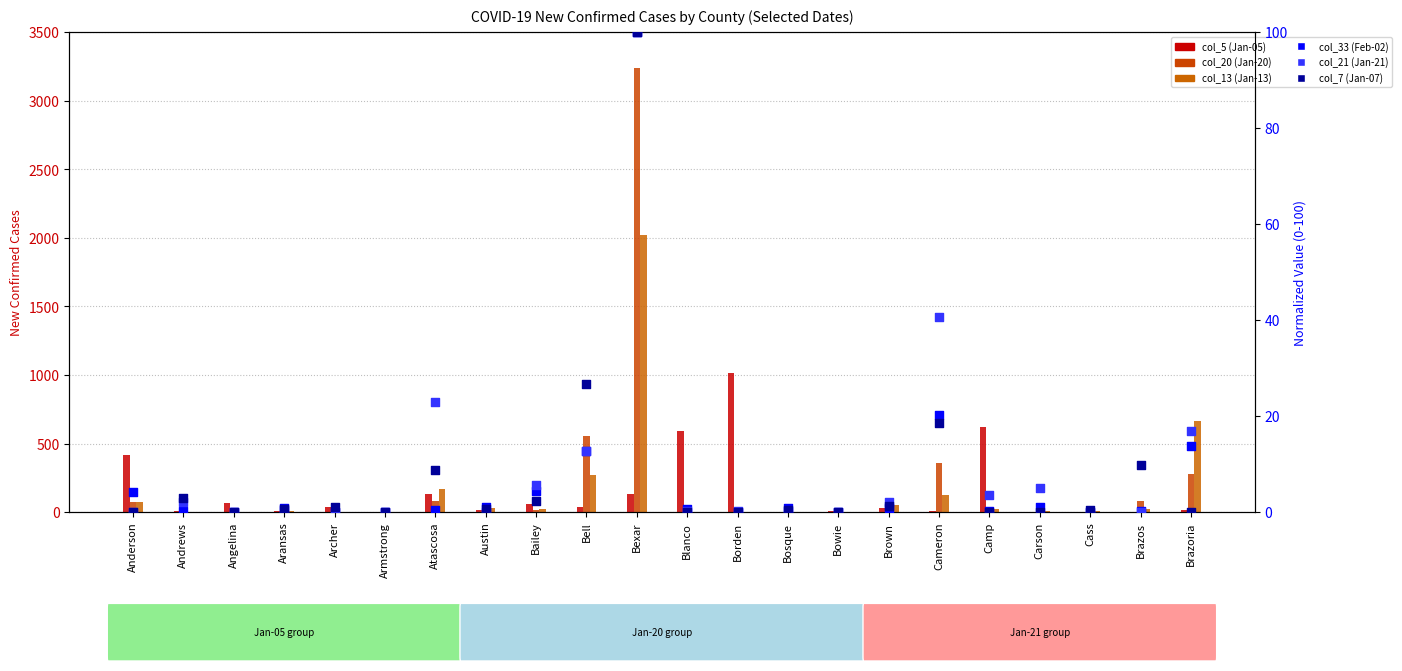

Which series contains the highest Y value?

col_20 (Jan-20)